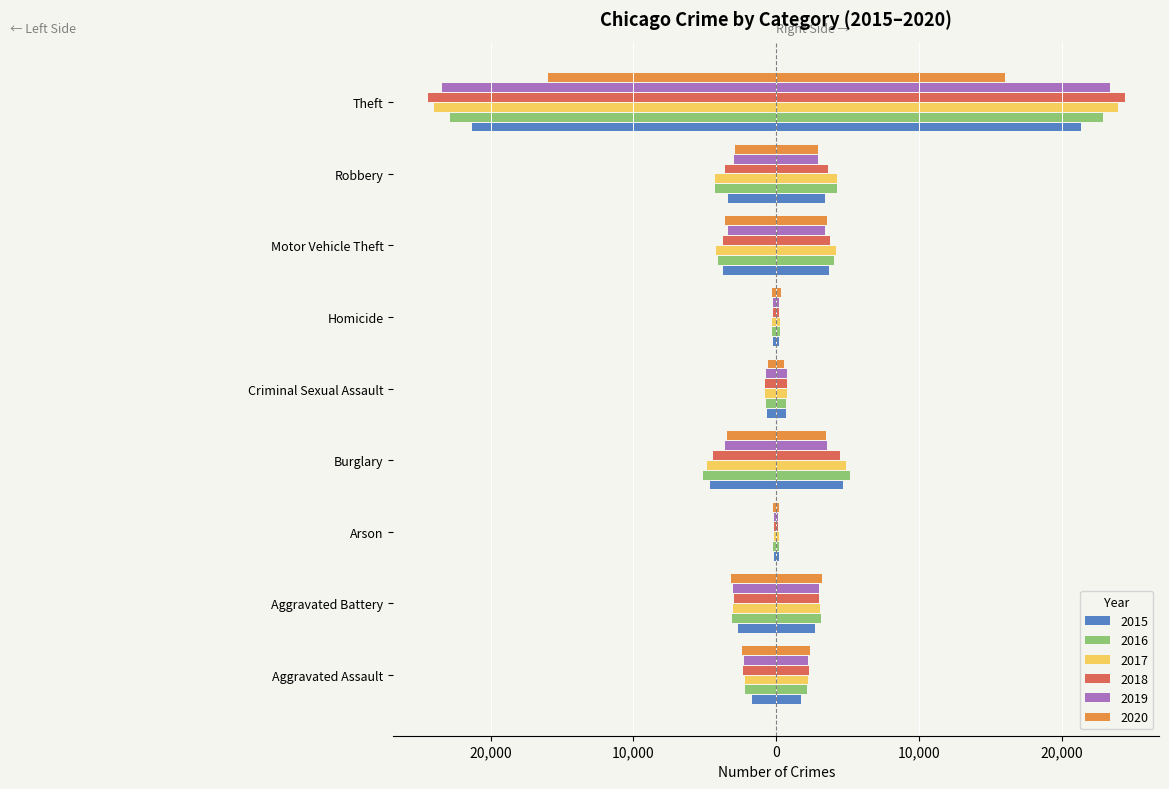

What value does the 2015 series have at Criminal Sexual Assault?

653.5